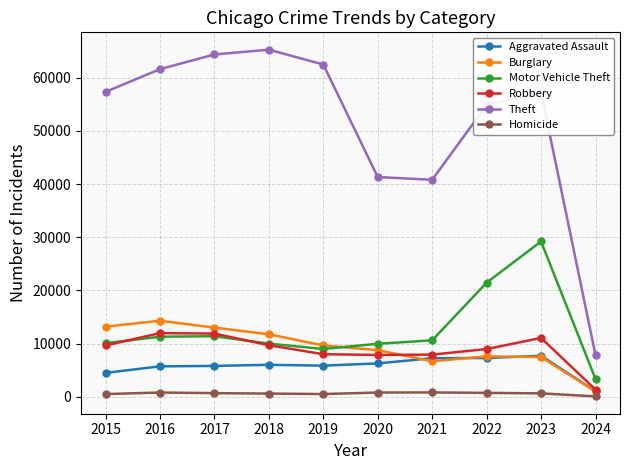

What is the value of the Homicide point at the 3rd from the left?

672